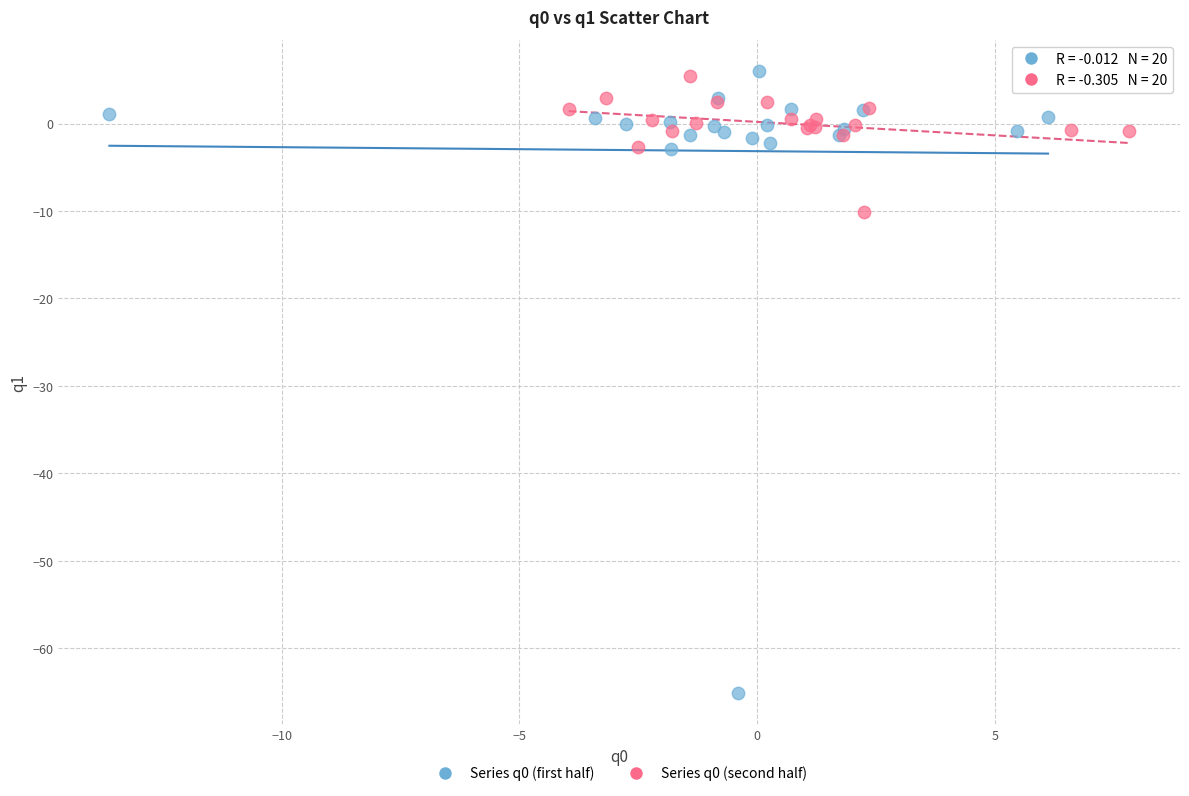

Which series has the largest Y range (max minus min)?

Series q0 (first half)